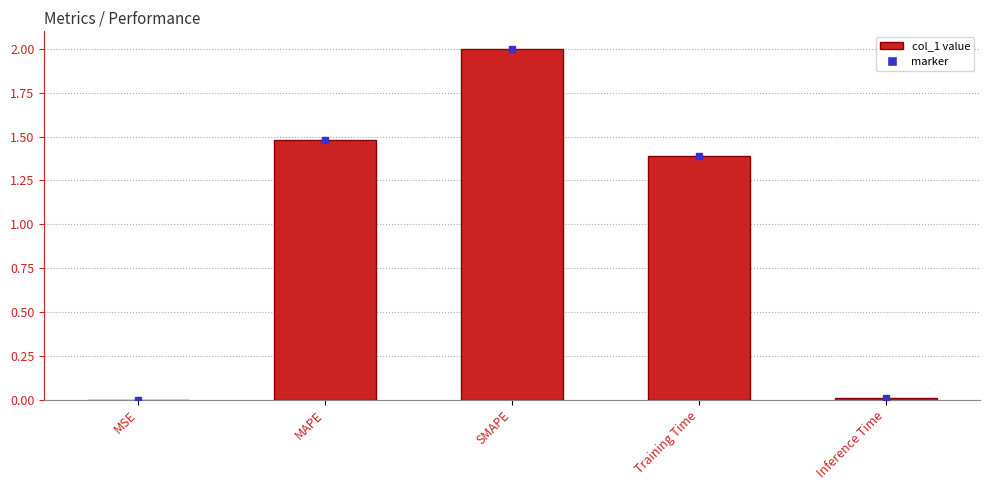

Between SMAPE and MSE, which is larger?

SMAPE